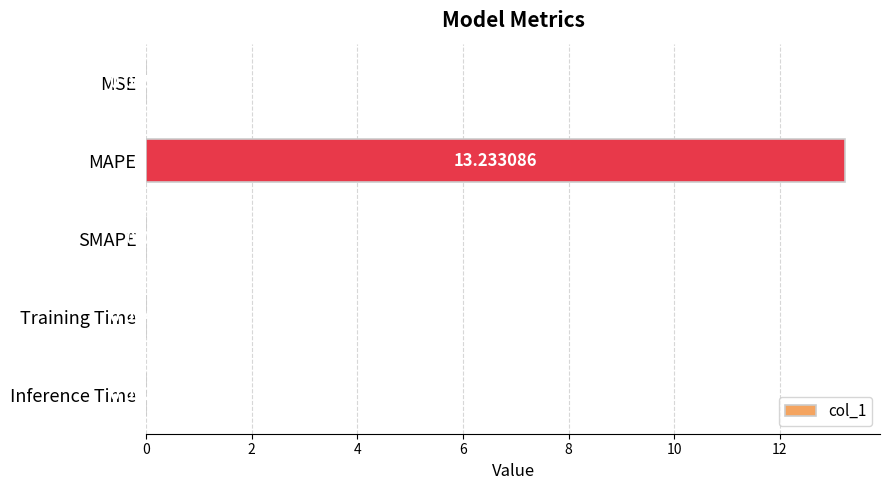

Where is the data nearest to the value 6?

MSE